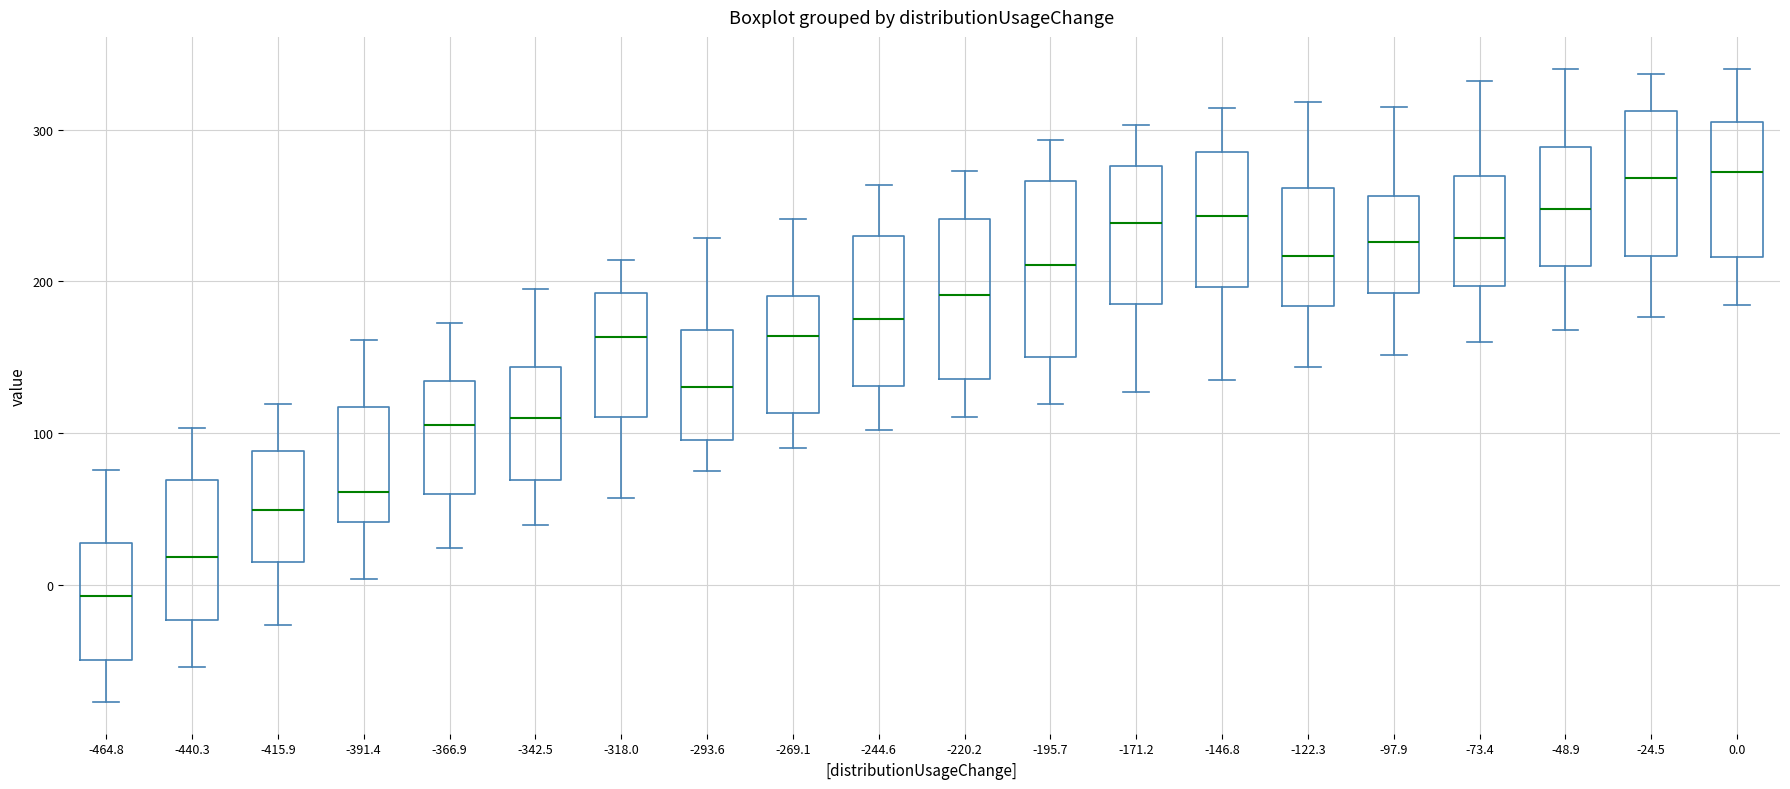

Which box is the tallest, from its lower edge to its upper edge?

-195.7